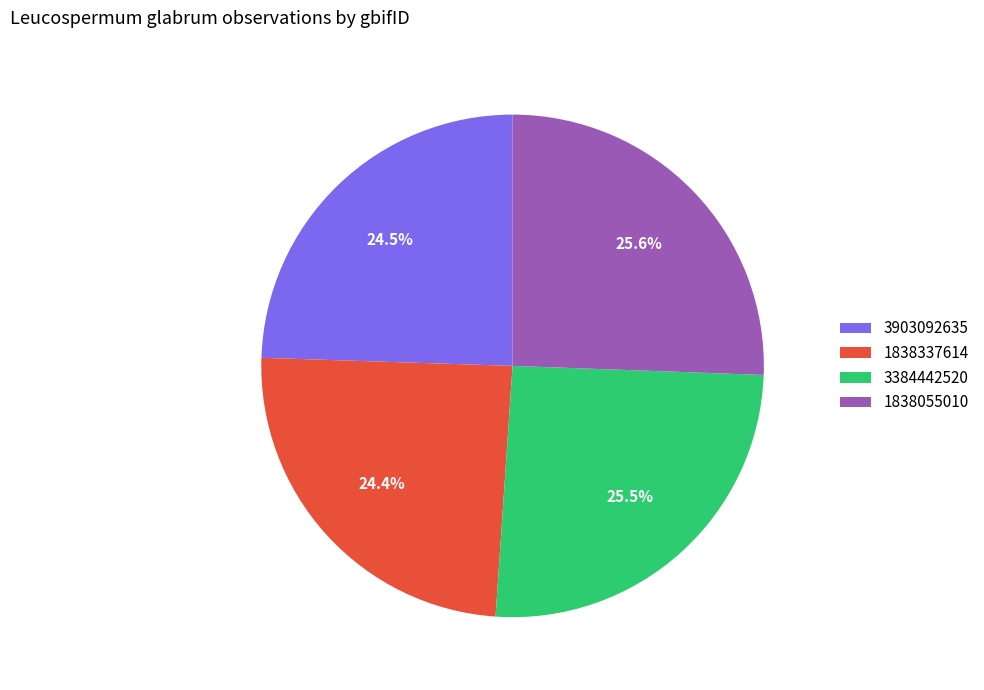

To the nearest percent, what is the combined percentage of 3384442520 and 1838055010?

51%